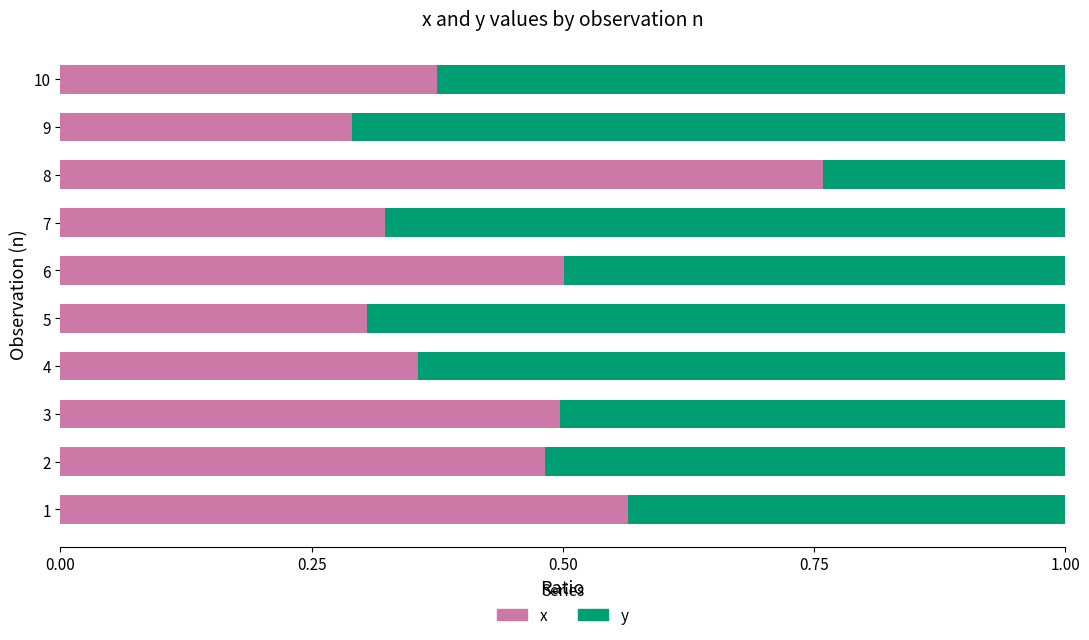

True or false: x has a value of 0.3 at 7.

True